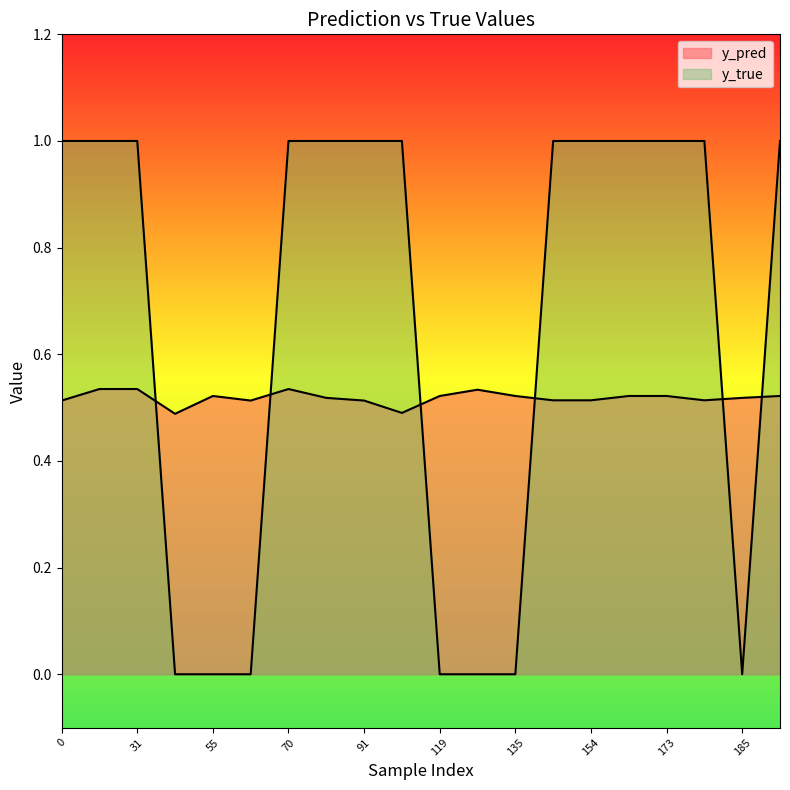

How many interior local valleys does the y_pred series have?

4